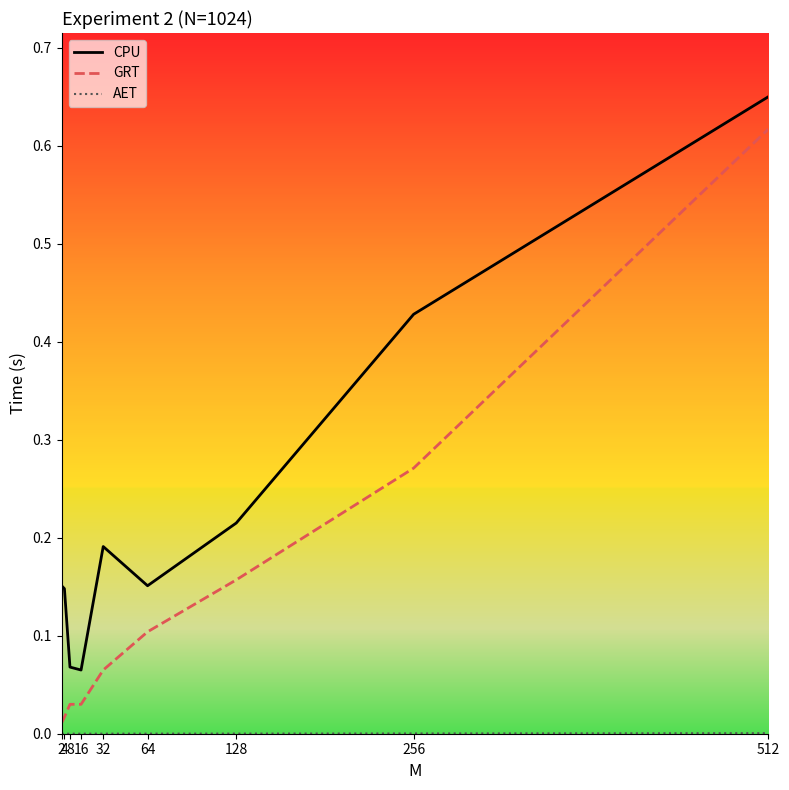

What are all the series names shown in the legend?

CPU, GRT, AET